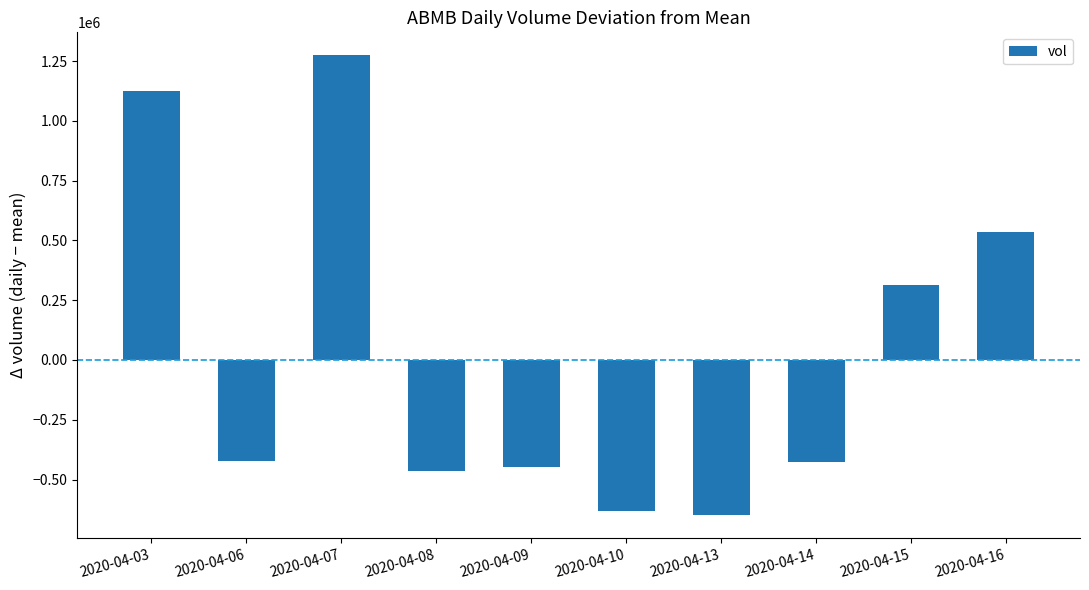

The chart shows a value of -424970 at 2020-04-14. True or false?

True